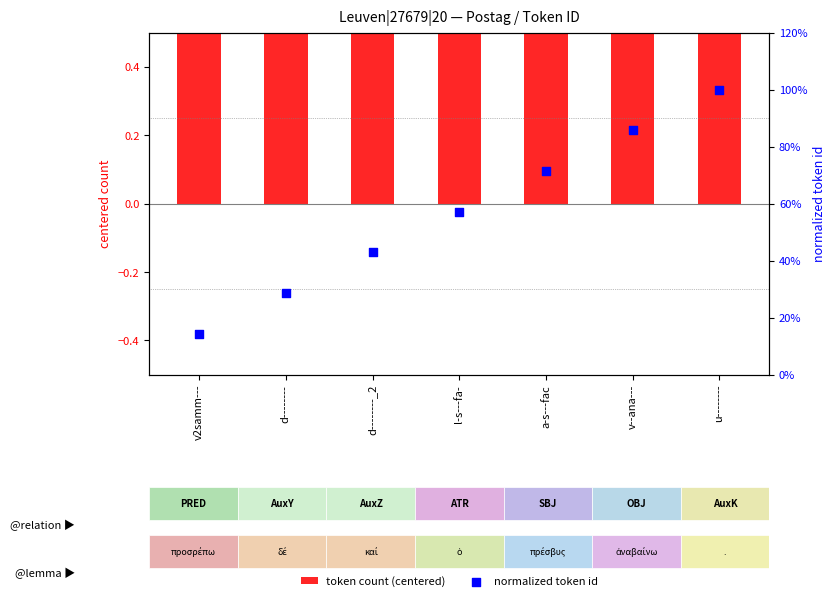

Which series has the widest spread of Y values?

normalized token id